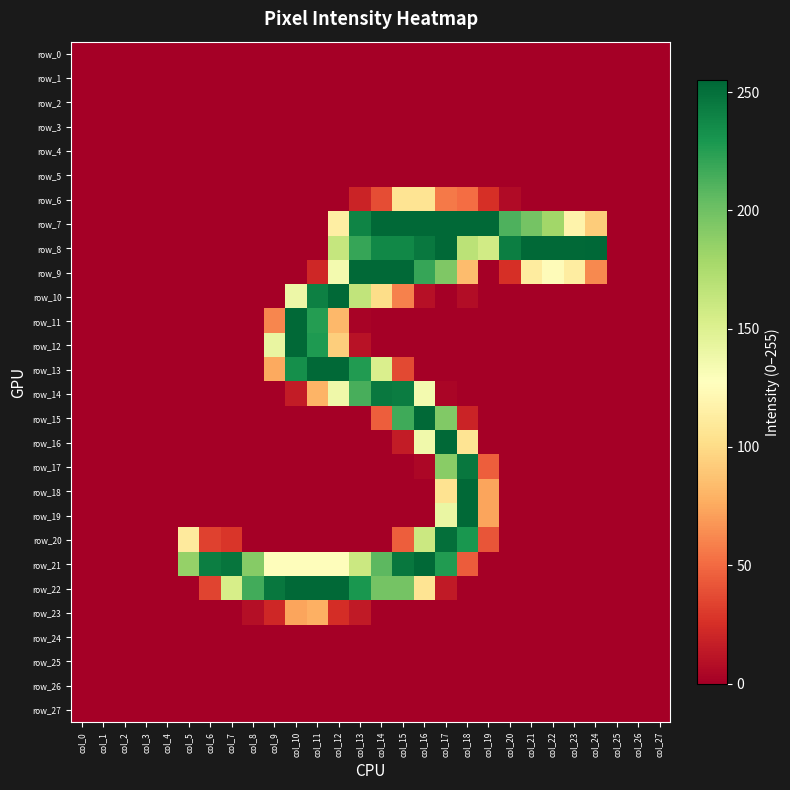

Reading left to right, transcribe all the data shown in this chart.

row_0: 0	0	0	0	0	0	0	0	0	0	0	0	0	0	0	0	0	0	0	0	0	0	0	0	0	0	0	0
row_1: 0	0	0	0	0	0	0	0	0	0	0	0	0	0	0	0	0	0	0	0	0	0	0	0	0	0	0	0
row_2: 0	0	0	0	0	0	0	0	0	0	0	0	0	0	0	0	0	0	0	0	0	0	0	0	0	0	0	0
row_3: 0	0	0	0	0	0	0	0	0	0	0	0	0	0	0	0	0	0	0	0	0	0	0	0	0	0	0	0
row_4: 0	0	0	0	0	0	0	0	0	0	0	0	0	0	0	0	0	0	0	0	0	0	0	0	0	0	0	0
row_5: 0	0	0	0	0	0	0	0	0	0	0	0	0	0	0	0	0	0	0	0	0	0	0	0	0	0	0	0
row_6: 0	0	0	0	0	0	0	0	0	0	0	0	0	19	38	106	106	56	51	25	6	0	0	0	0	0	0	0
row_7: 0	0	0	0	0	0	0	0	0	0	0	0	114	240	254	254	254	254	254	254	212	198	180	118	92	0	0	0
row_8: 0	0	0	0	0	0	0	0	0	0	0	0	163	220	238	238	246	254	168	157	243	254	254	254	255	0	0	0
row_9: 0	0	0	0	0	0	0	0	0	0	0	21	135	254	254	254	220	194	84	0	25	112	125	113	62	0	0	0
row_10: 0	0	0	0	0	0	0	0	0	0	139	242	254	165	101	59	9	0	7	0	0	0	0	0	0	0	0	0
row_11: 0	0	0	0	0	0	0	0	0	61	254	226	82	2	0	0	0	0	0	0	0	0	0	0	0	0	0	0
row_12: 0	0	0	0	0	0	0	0	0	142	254	228	93	10	0	0	0	0	0	0	0	0	0	0	0	0	0	0
row_13: 0	0	0	0	0	0	0	0	0	75	234	254	254	227	152	36	0	0	0	0	0	0	0	0	0	0	0	0
row_14: 0	0	0	0	0	0	0	0	0	0	15	80	138	214	246	244	135	3	0	0	0	0	0	0	0	0	0	0
row_15: 0	0	0	0	0	0	0	0	0	0	0	0	0	0	45	217	254	193	19	0	0	0	0	0	0	0	0	0
row_16: 0	0	0	0	0	0	0	0	0	0	0	0	0	0	0	15	137	254	106	0	0	0	0	0	0	0	0	0
row_17: 0	0	0	0	0	0	0	0	0	0	0	0	0	0	0	0	4	190	247	45	0	0	0	0	0	0	0	0
row_18: 0	0	0	0	0	0	0	0	0	0	0	0	0	0	0	0	0	105	254	73	0	0	0	0	0	0	0	0
row_19: 0	0	0	0	0	0	0	0	0	0	0	0	0	0	0	0	0	141	254	73	0	0	0	0	0	0	0	0
row_20: 0	0	0	0	0	111	33	28	0	0	0	0	0	0	0	45	160	251	230	41	0	0	0	0	0	0	0	0
row_21: 0	0	0	0	0	185	243	248	191	126	126	126	126	160	207	247	254	227	44	0	0	0	0	0	0	0	0	0
row_22: 0	0	0	0	0	0	34	154	216	247	254	254	254	230	198	198	106	14	0	0	0	0	0	0	0	0	0	0
row_23: 0	0	0	0	0	0	0	0	8	21	73	78	24	14	0	0	0	0	0	0	0	0	0	0	0	0	0	0
row_24: 0	0	0	0	0	0	0	0	0	0	0	0	0	0	0	0	0	0	0	0	0	0	0	0	0	0	0	0
row_25: 0	0	0	0	0	0	0	0	0	0	0	0	0	0	0	0	0	0	0	0	0	0	0	0	0	0	0	0
row_26: 0	0	0	0	0	0	0	0	0	0	0	0	0	0	0	0	0	0	0	0	0	0	0	0	0	0	0	0
row_27: 0	0	0	0	0	0	0	0	0	0	0	0	0	0	0	0	0	0	0	0	0	0	0	0	0	0	0	0